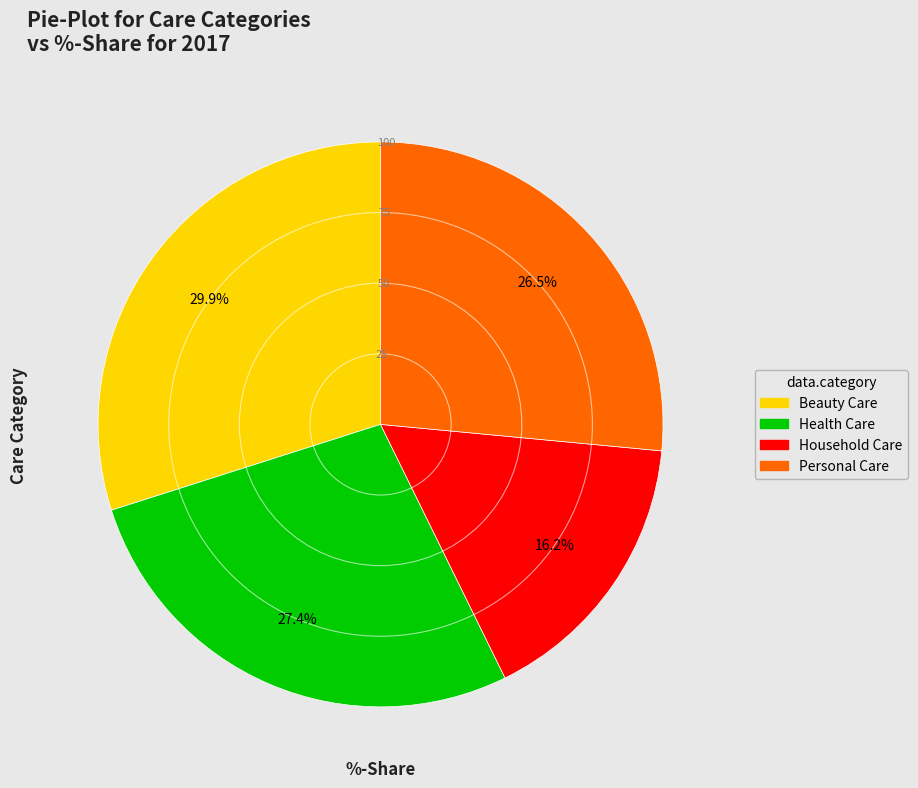

Is Beauty Care the majority of the pie?

No